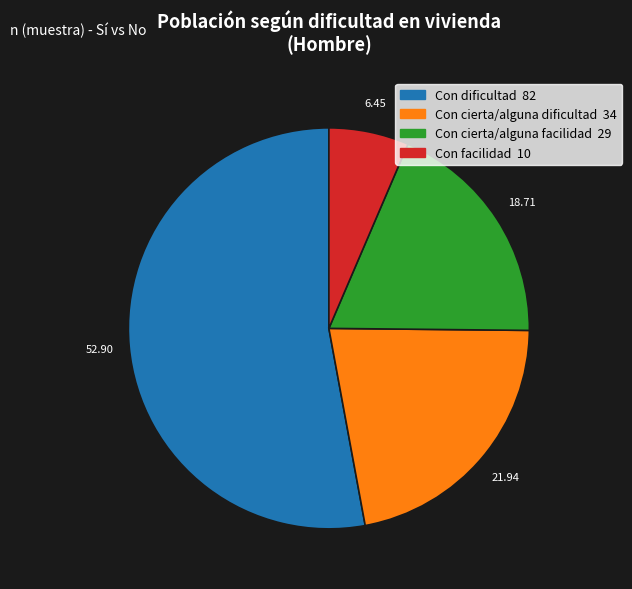

Count the number of slices in the pie.

4